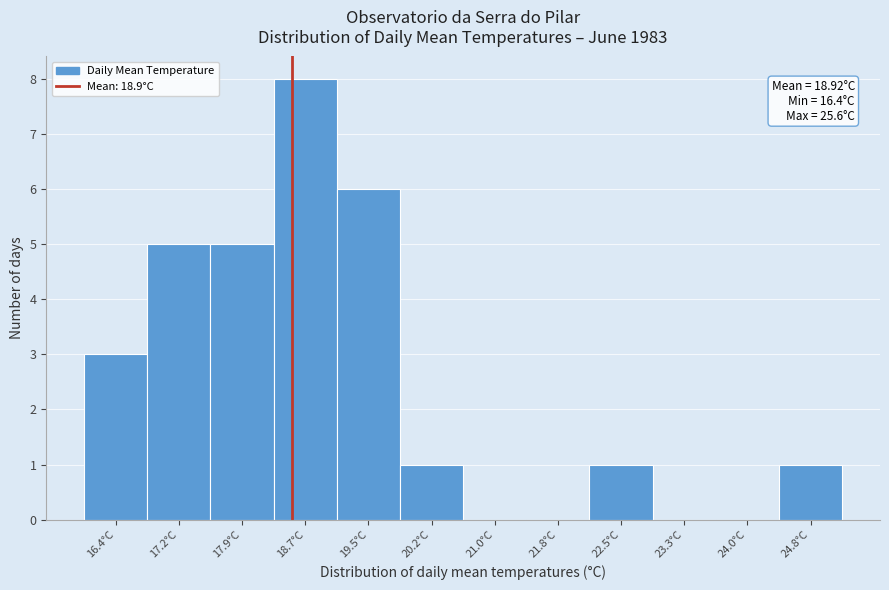

Reading left to right, transcribe all the data shown in this chart.

16.4°C=3	17.2°C=5	17.9°C=5	18.7°C=8	19.5°C=6	20.2°C=1	21.0°C=0	21.8°C=0	22.5°C=1	23.3°C=0	24.0°C=0	24.8°C=1